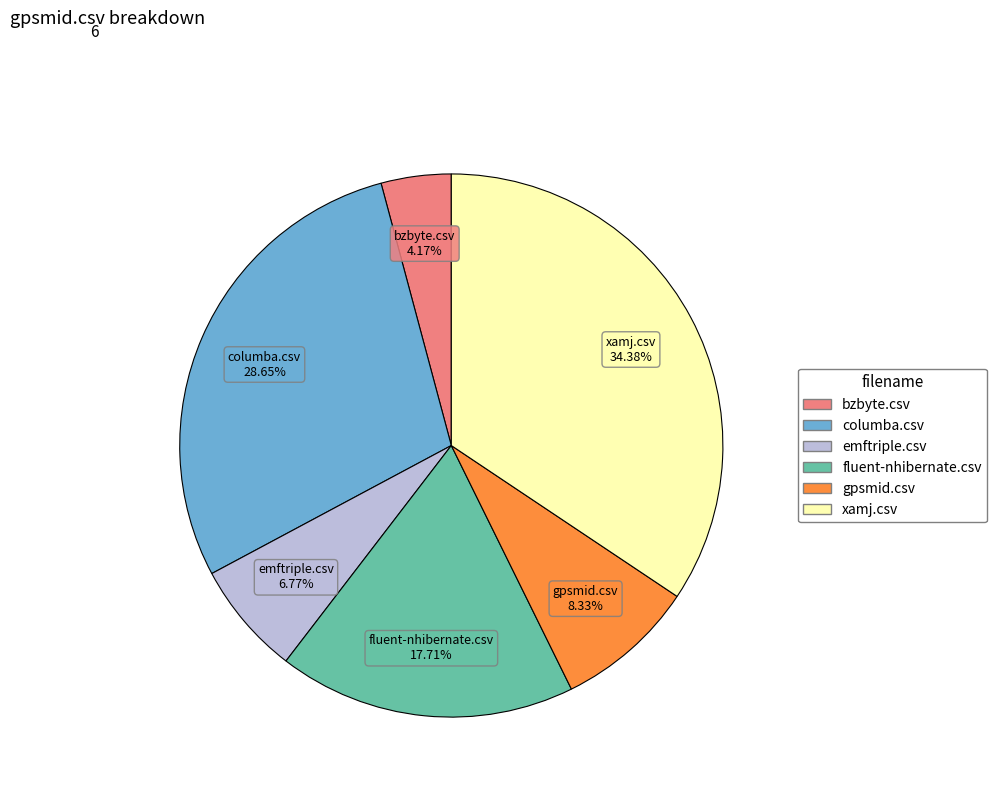

Rank the categories by value from highest to lowest.

xamj.csv, columba.csv, fluent-nhibernate.csv, gpsmid.csv, emftriple.csv, bzbyte.csv